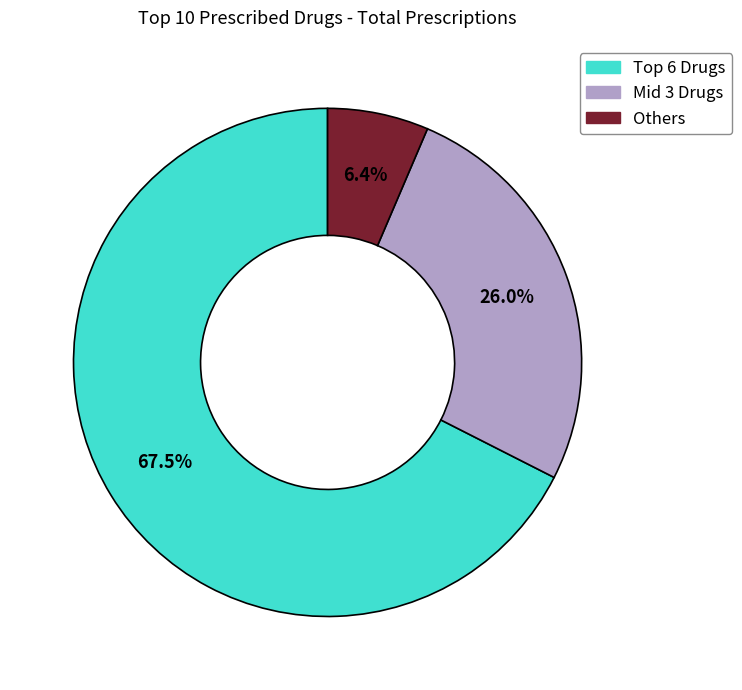

Does any single category account for the majority?

Yes